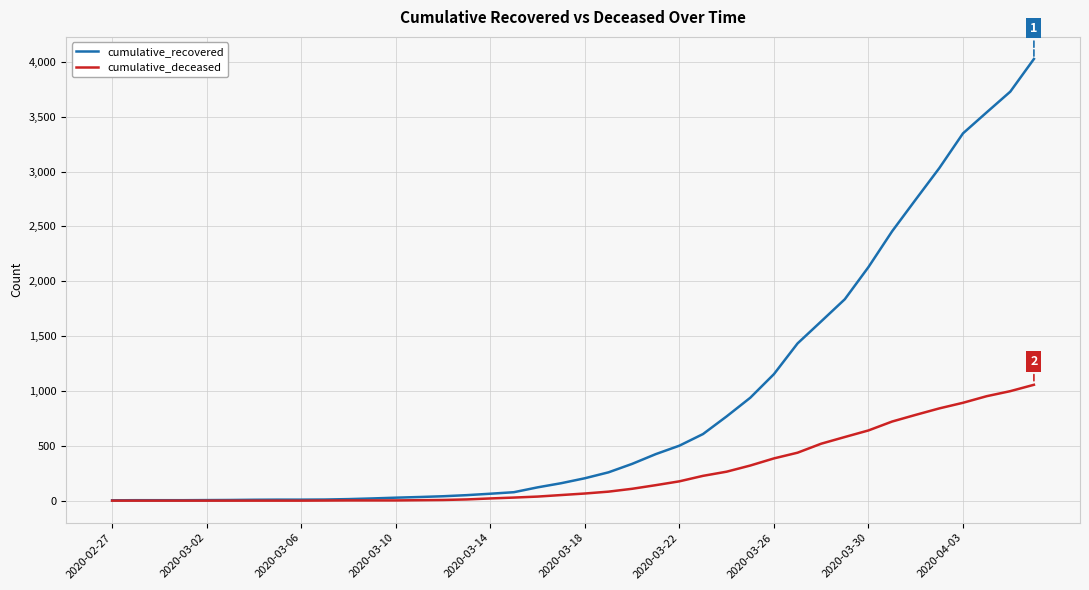

Rank the series by their maximum value, from lowest to highest.

cumulative_deceased, cumulative_recovered